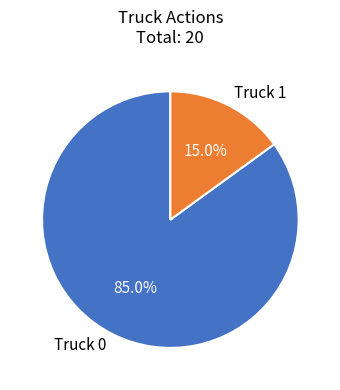

Approximately how many times larger is the value at Truck 0 compared to Truck 1?

5.7